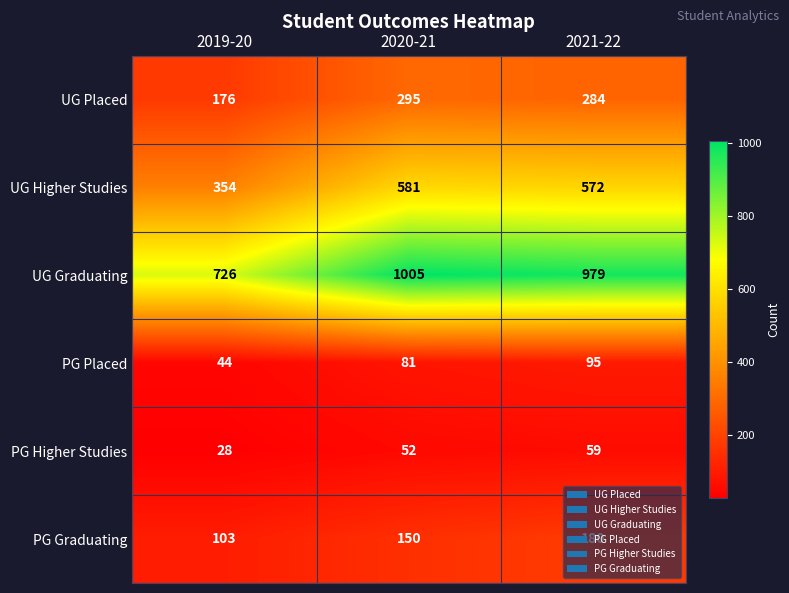

Which label corresponds to the smallest value in the chart?

2019-20